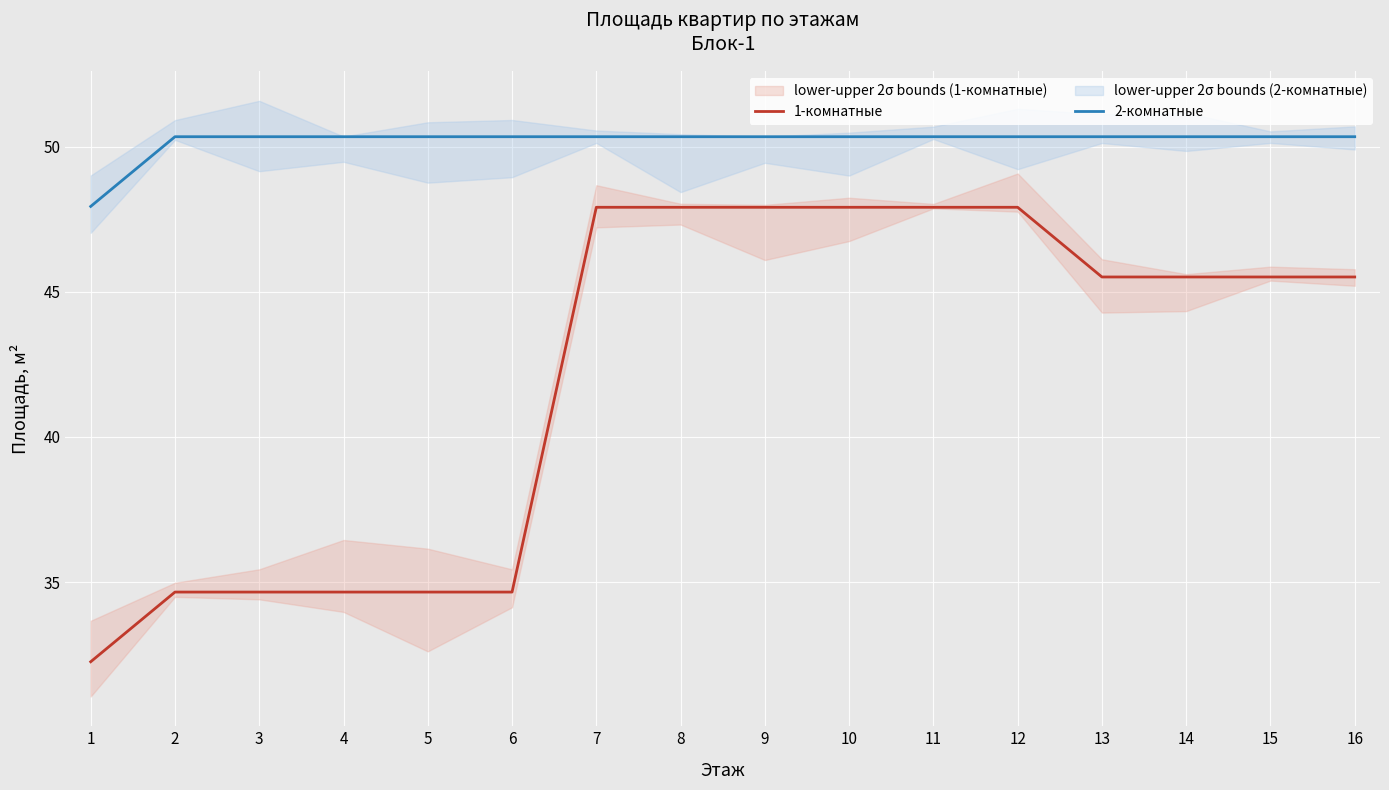

What are all the series names shown in the legend?

1-комнатные, 2-комнатные